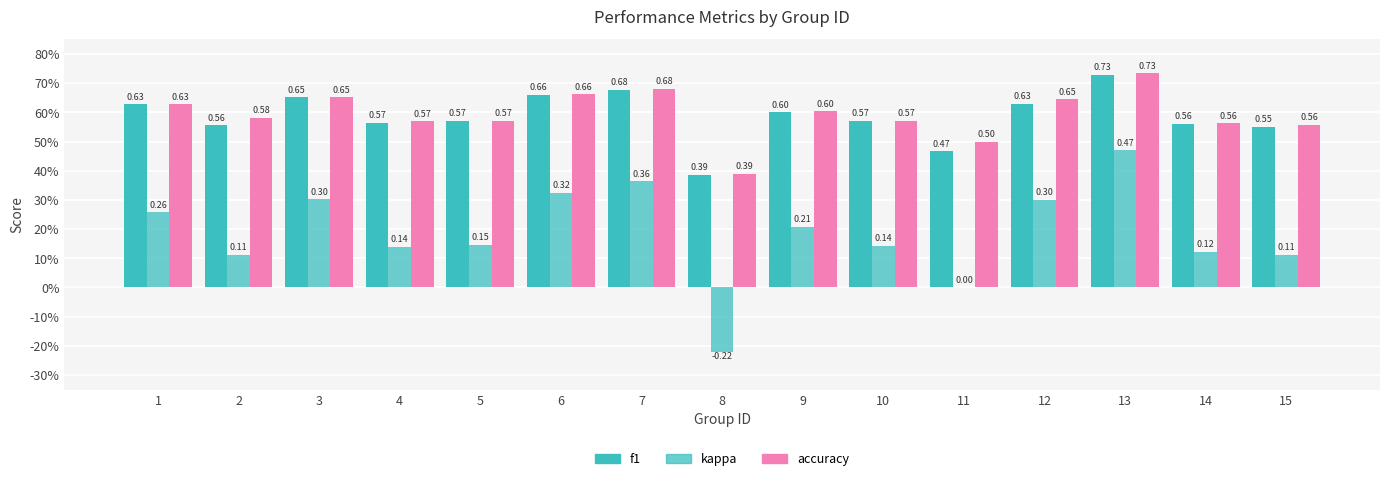

Does the chart contain stacked bars?

No